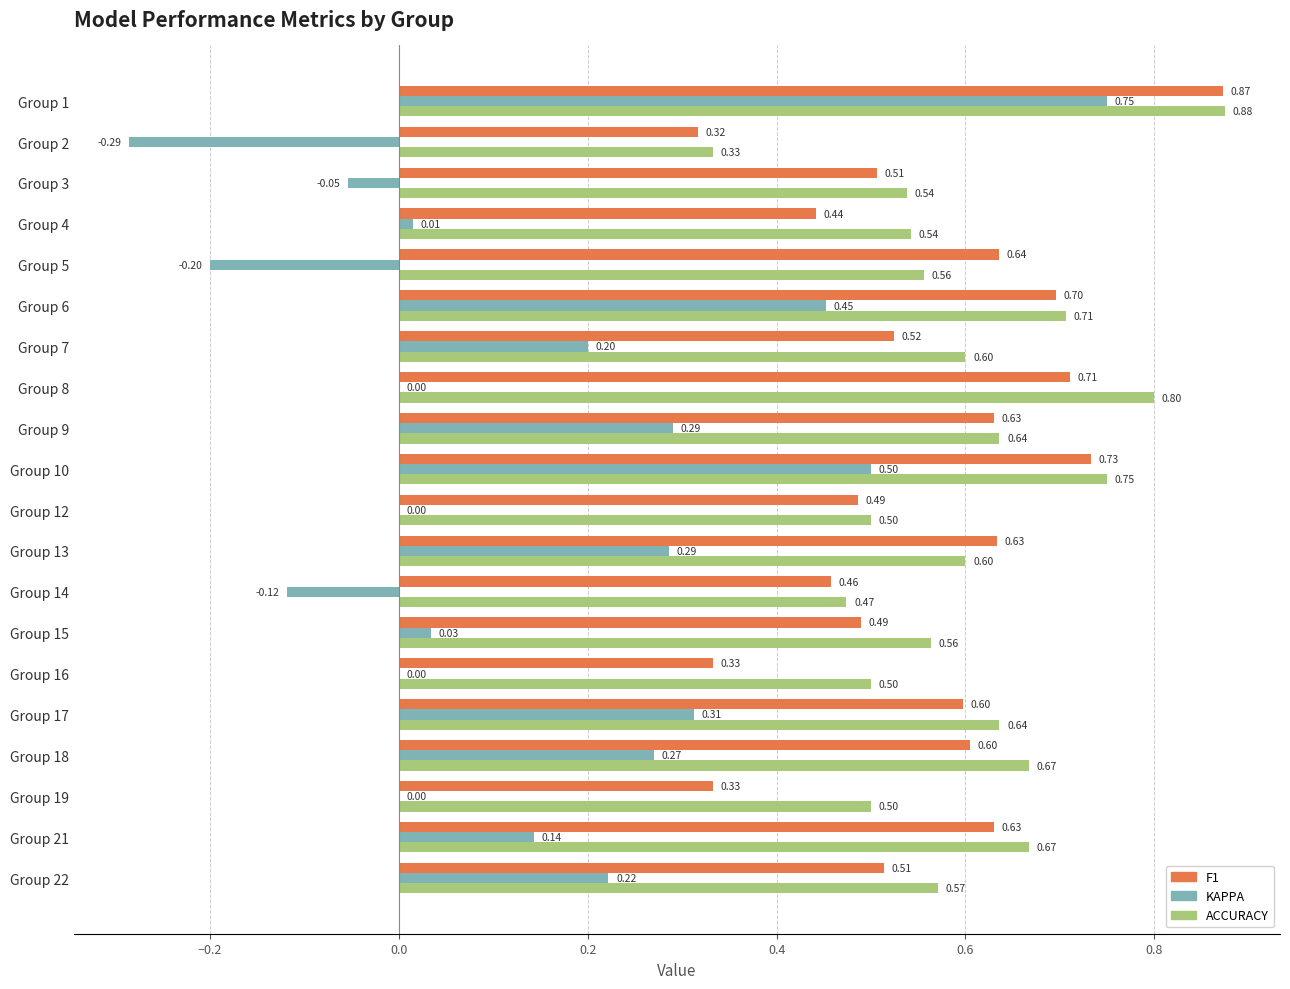

At which category is the sum across all series the highest?

Group 1